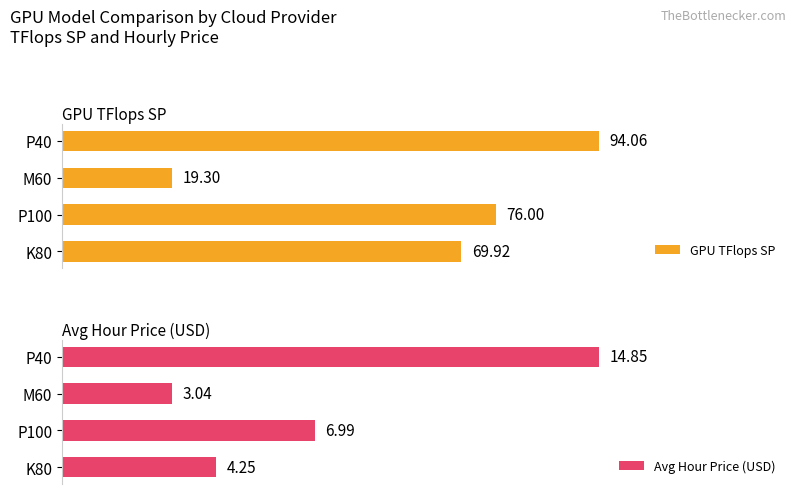

What is the maximum value shown in the chart?

94.1